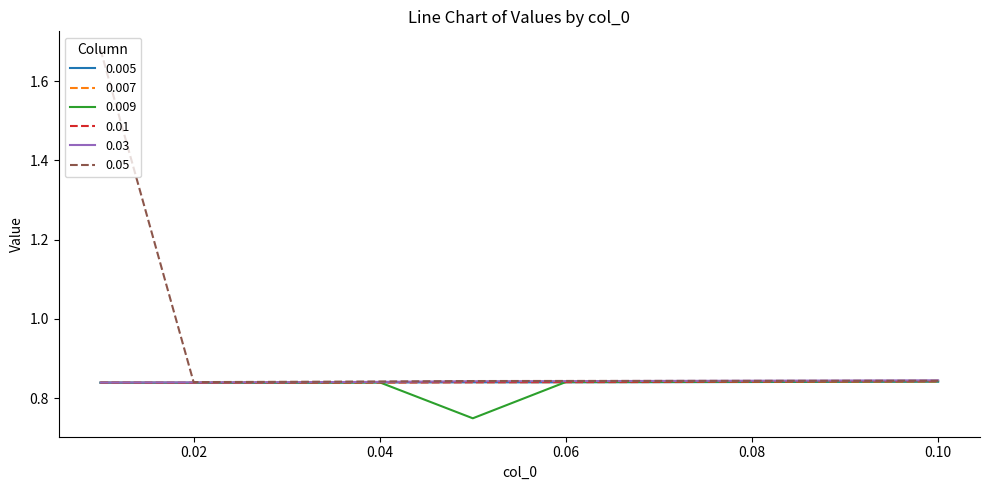

Which series has the largest range (max minus min)?

0.05